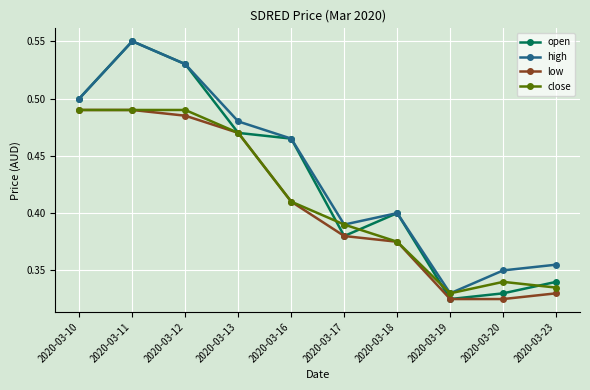

The value of low at 2020-03-12 is 0.5. True or false?

True